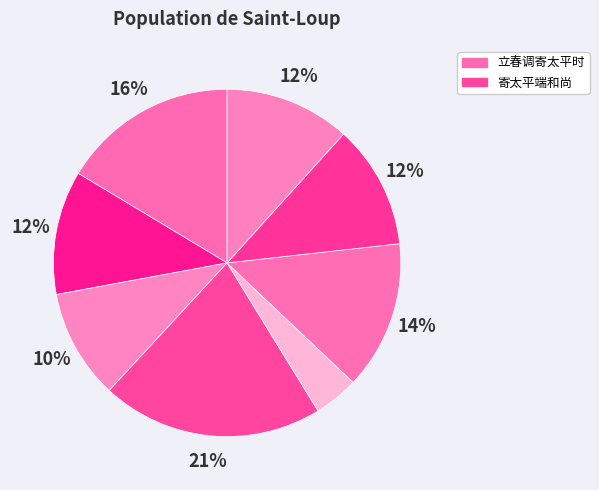

Is there a majority slice in this chart?

No